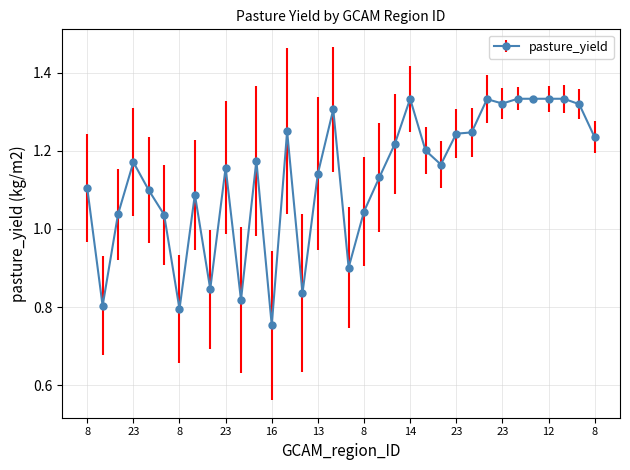

What is the difference between the second highest and minimum values?

0.6